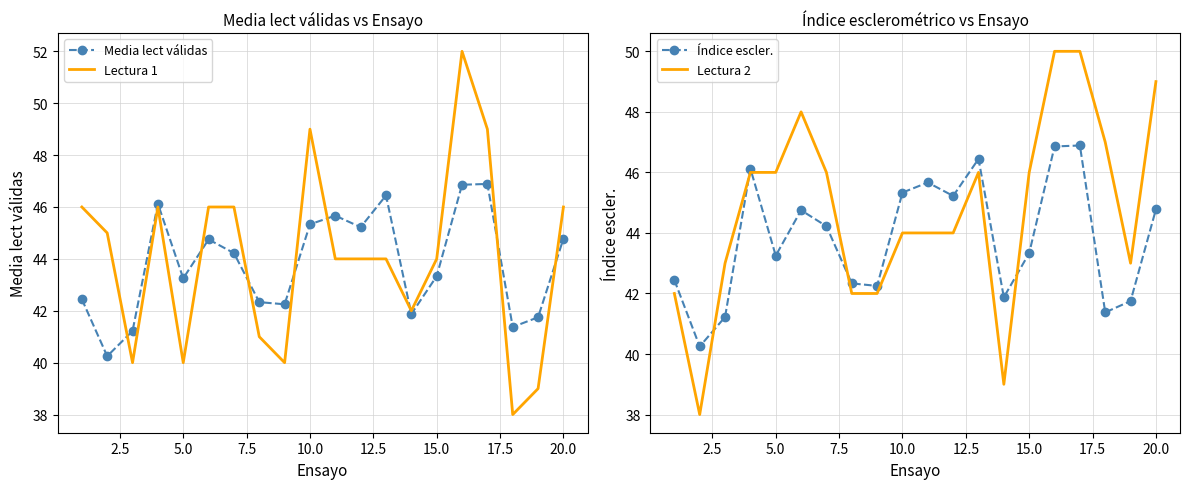

Is it true that Lectura 1 equals 49.0 at 10.0?

True